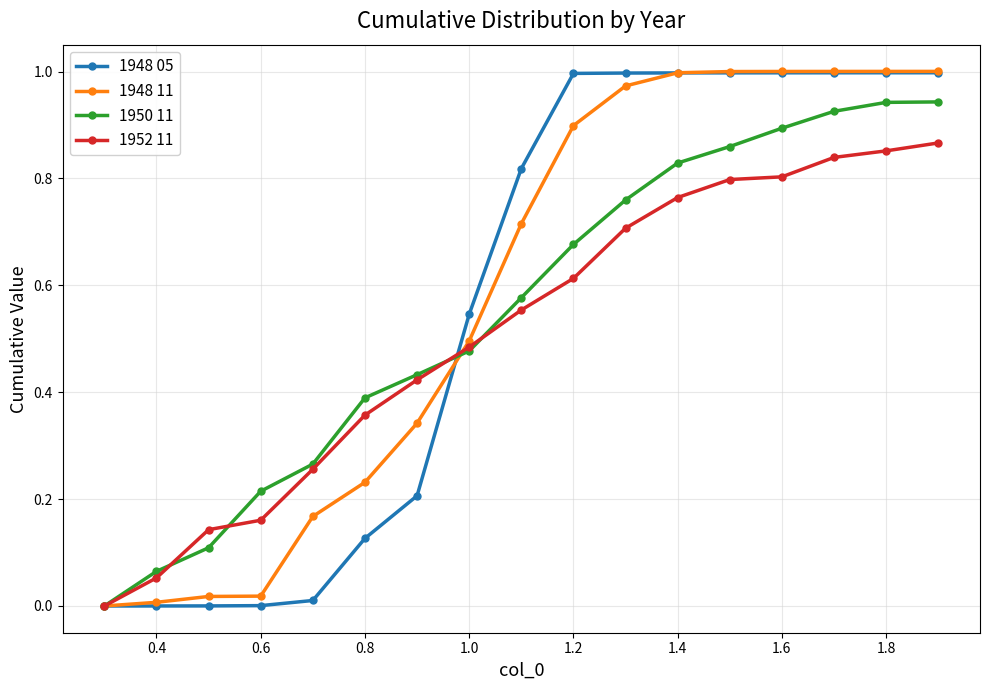

Which series has the widest spread of values?

1948 11